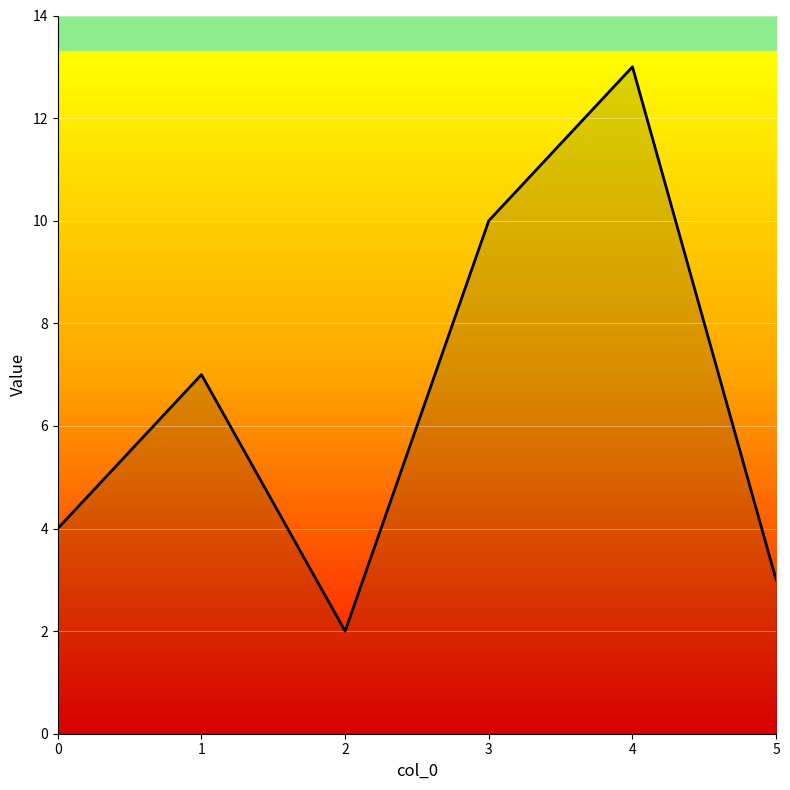

What is the minimum value shown in the chart?

2